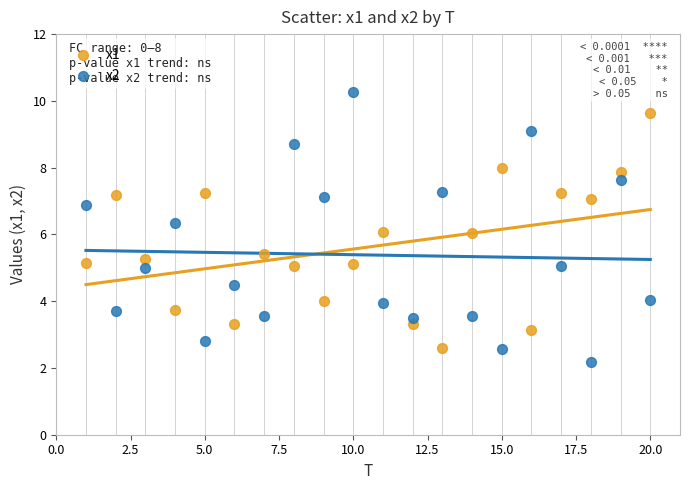

Across all data points, what is the range of Y values (max minus min)?

8.1